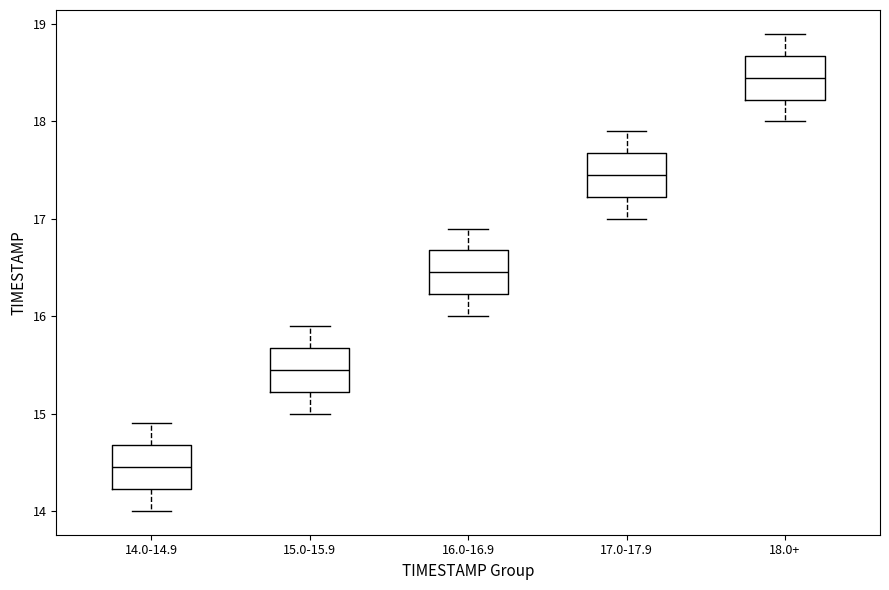

Reading left to right, read every box against the y-axis: the position of its median line, the range the box covers, and the ends of its whiskers. The values are not printed on the chart, so give them approximately, as read against the axis.

14.0-14.9: median 14.5, box 14.2 to 14.7, whiskers 14.0 to 14.9
15.0-15.9: median 15.5, box 15.2 to 15.7, whiskers 15.0 to 15.9
16.0-16.9: median 16.5, box 16.2 to 16.7, whiskers 16.0 to 16.9
17.0-17.9: median 17.5, box 17.2 to 17.7, whiskers 17.0 to 17.9
18.0+: median 18.5, box 18.2 to 18.7, whiskers 18.0 to 18.9